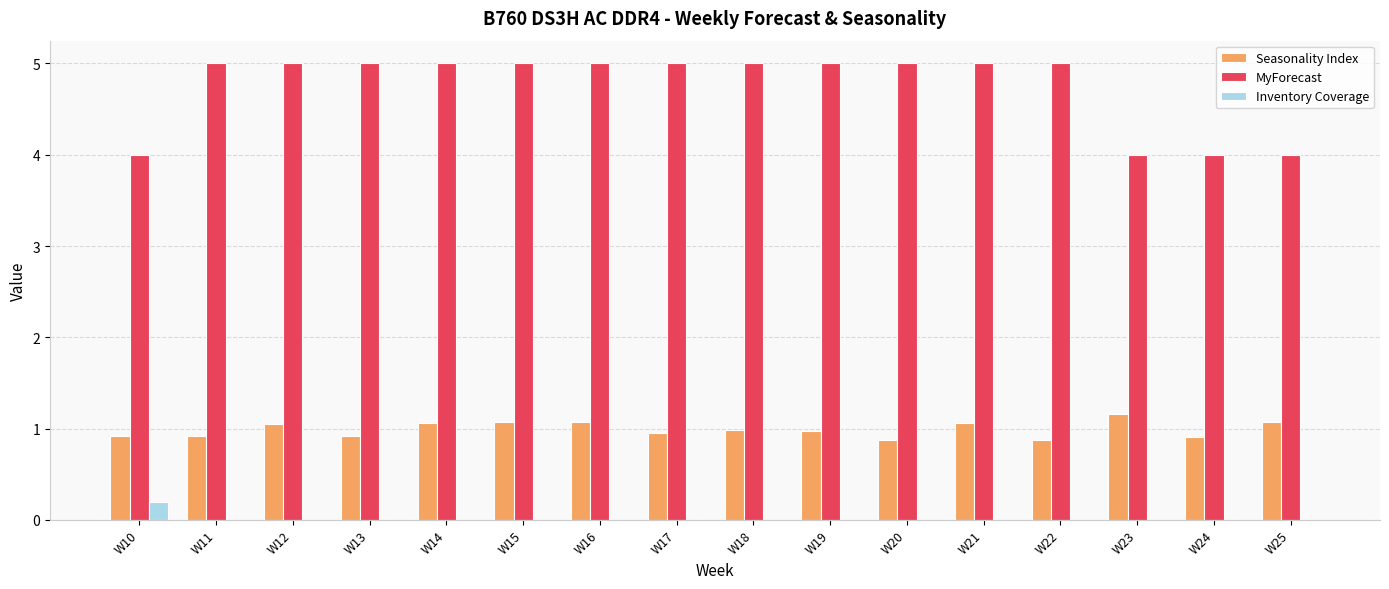

Which series has the widest spread of values?

MyForecast